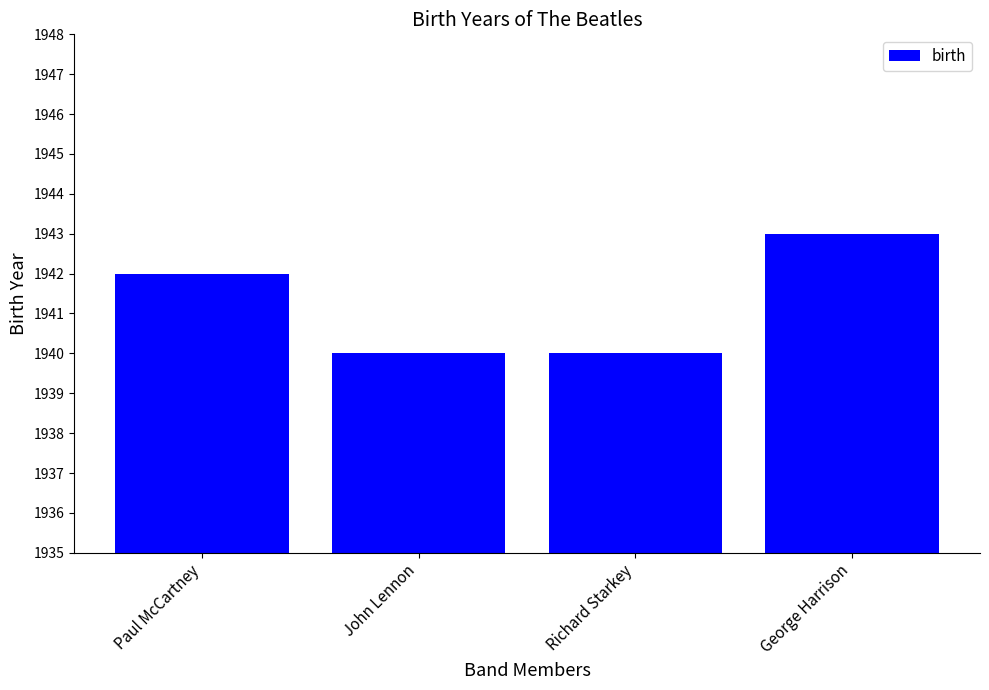

Reading right to left, transcribe all the data shown in this chart.

George Harrison=1943	Richard Starkey=1940	John Lennon=1940	Paul McCartney=1942